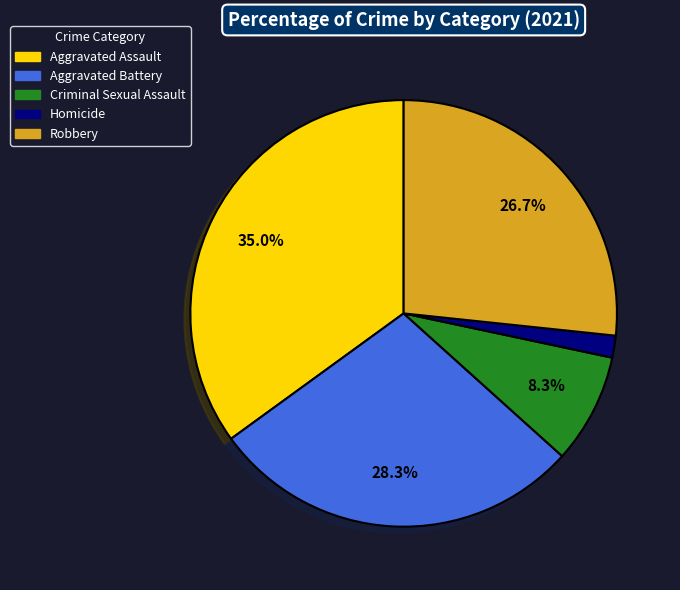

To the nearest percent, what is the combined percentage of Robbery and Aggravated Assault?

62%